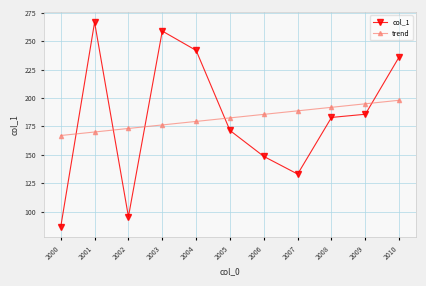

Where does the trend series first go above 182?

2005